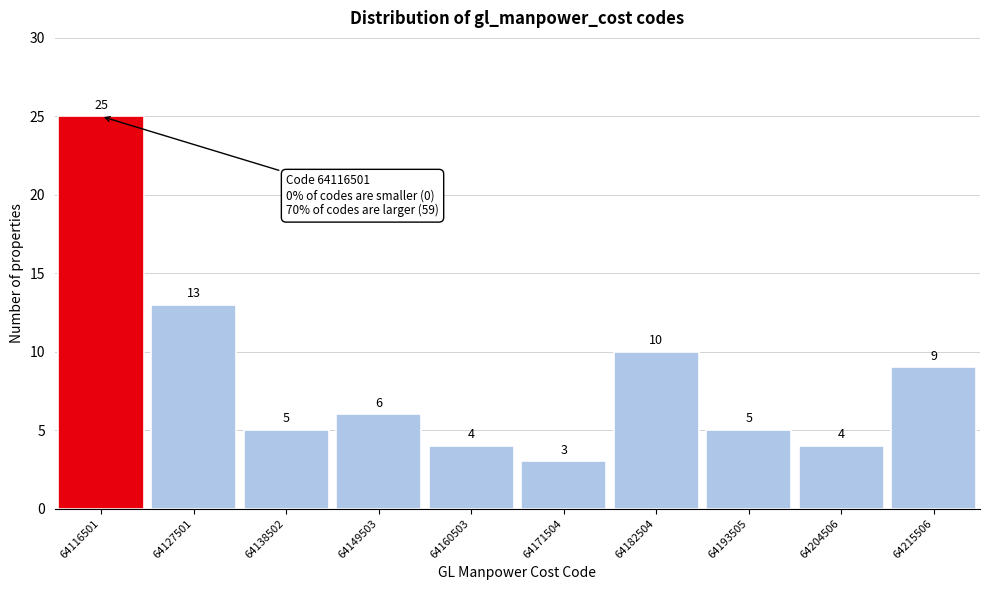

What is the height of the bar covering 64188000 to 64200000 on the x-axis? The bar edges are not printed on the chart, so give them approximately, as read against the axis.

5